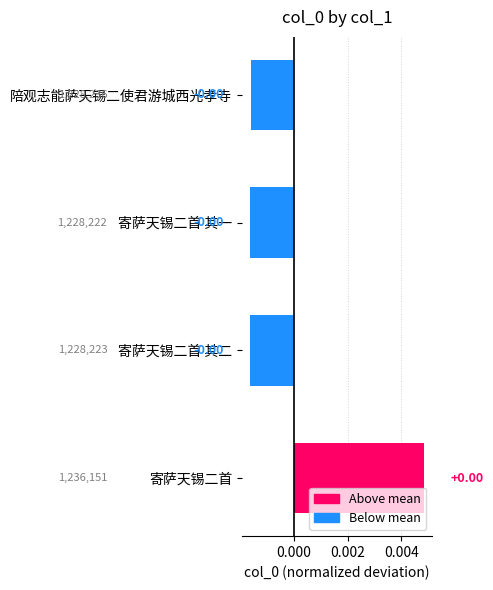

How many values are above zero?

1